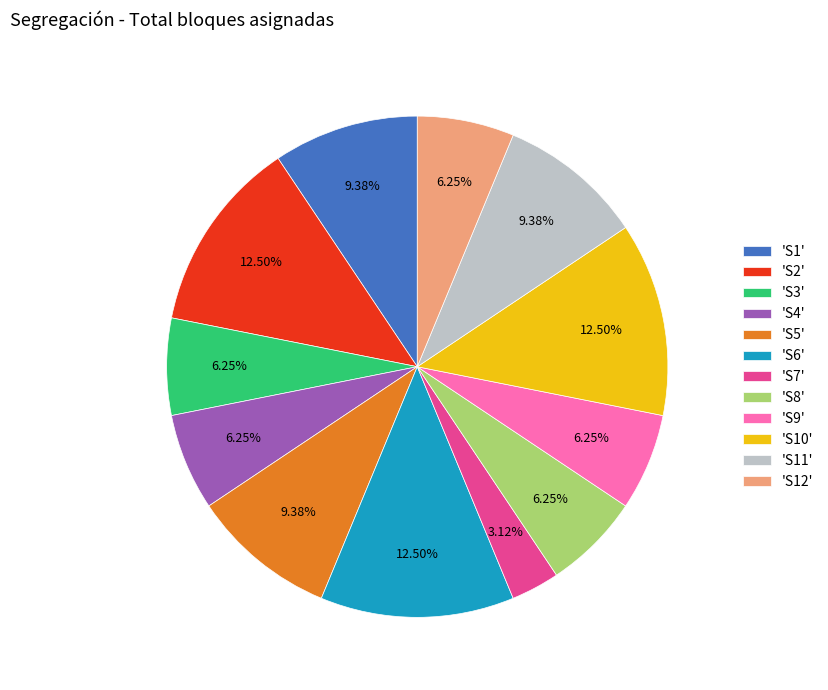

Combined, do 'S3' and 'S5' account for over 50%?

No